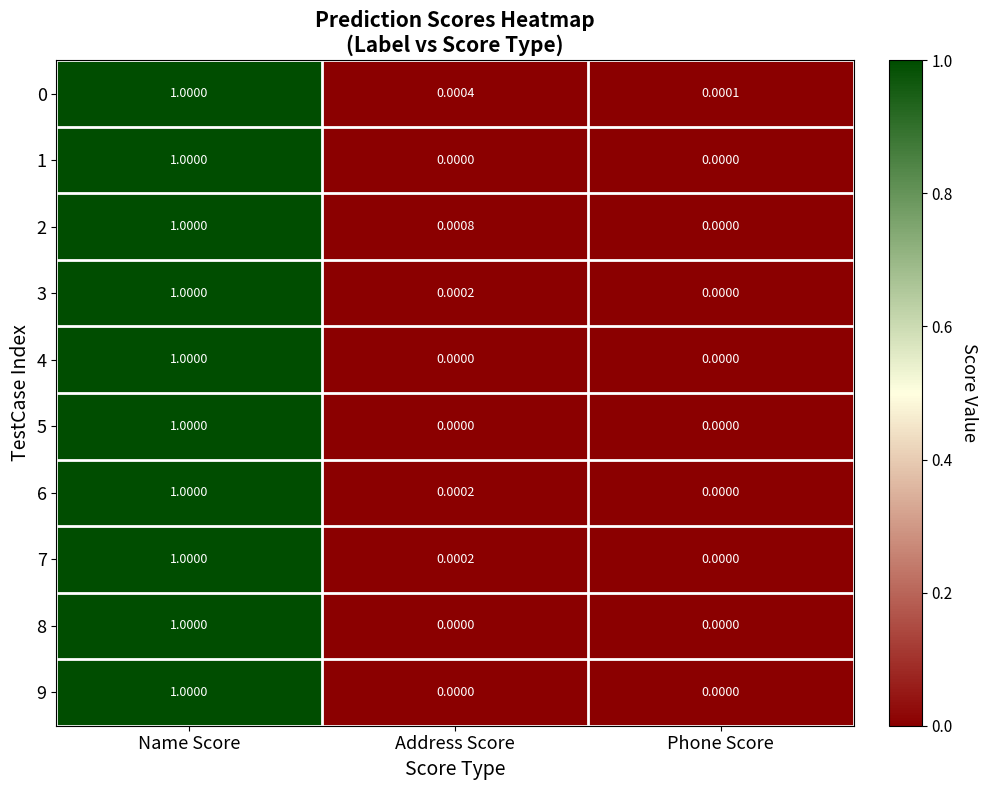

At which category does the chart reach its peak across all series?

Name Score